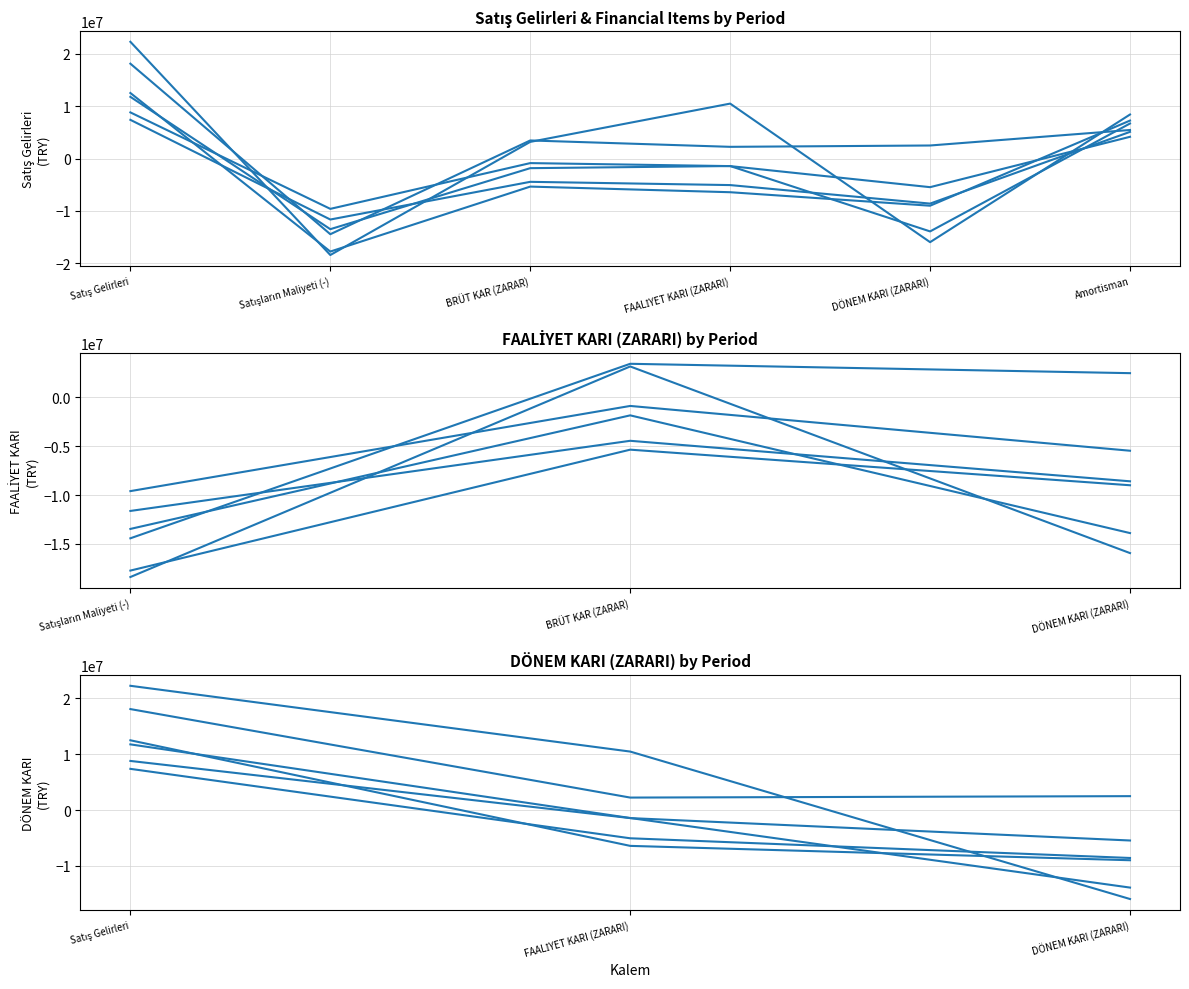

What value does the 2018/6 series have at Satış Gelirleri, to the nearest 10?

18093000